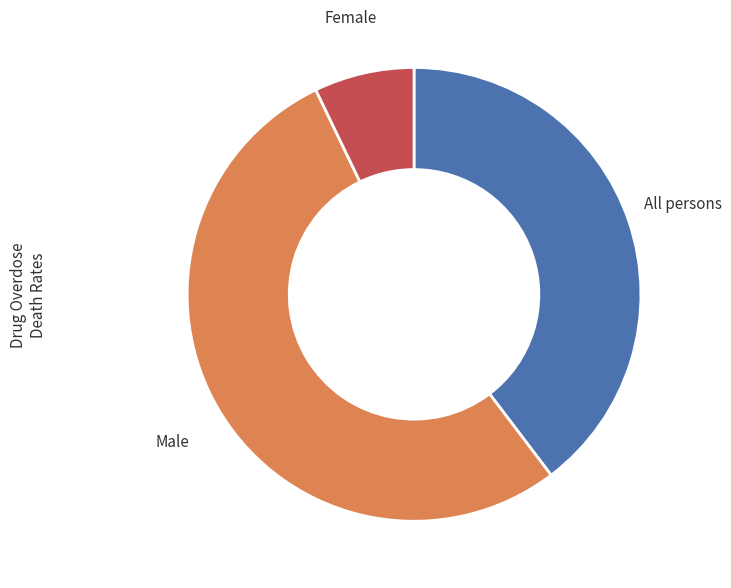

Which category has the biggest portion of the pie?

Male